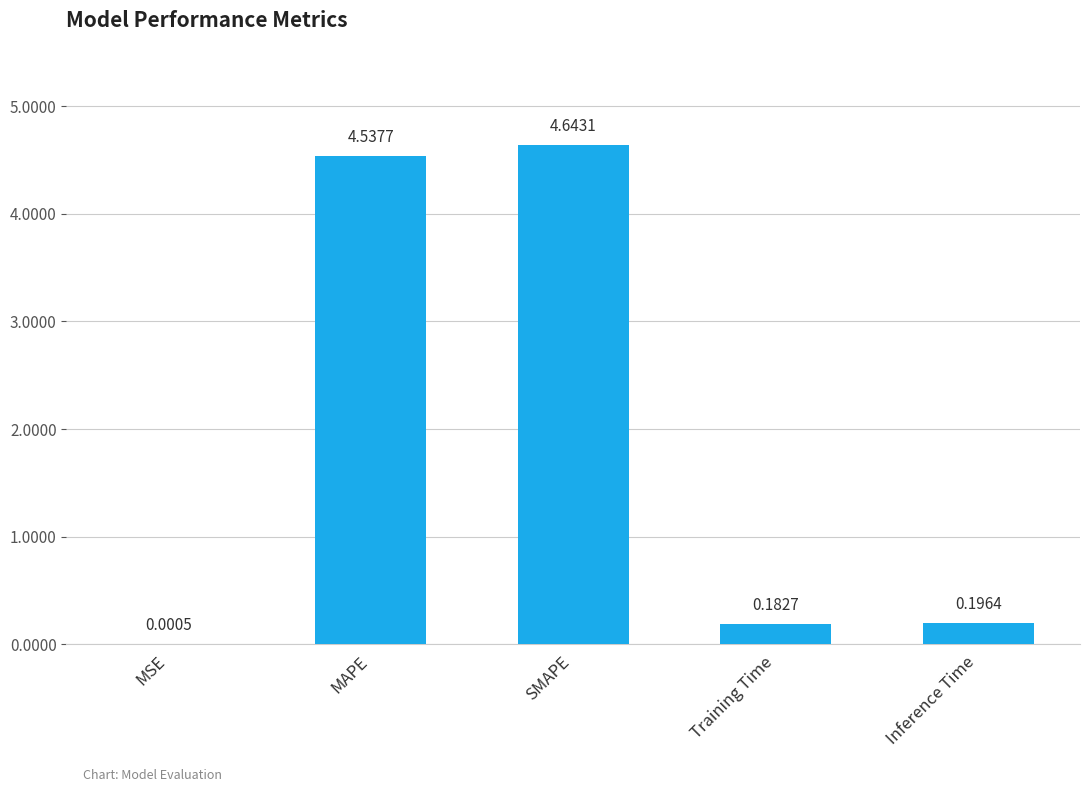

Between Training Time and MAPE, which is larger?

MAPE